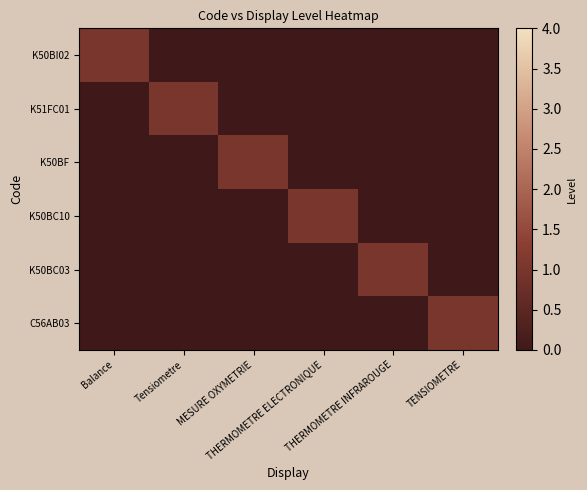

Reading right to left, list all the values displayed in this chart.

K50BI02: TENSIOMETRE=0	THERMOMETRE INFRAROUGE=0	THERMOMETRE ELECTRONIQUE=0	MESURE OXYMETRIE=0	Tensiometre=0	Balance=1
K51FC01: TENSIOMETRE=0	THERMOMETRE INFRAROUGE=0	THERMOMETRE ELECTRONIQUE=0	MESURE OXYMETRIE=0	Tensiometre=1	Balance=0
K50BF: TENSIOMETRE=0	THERMOMETRE INFRAROUGE=0	THERMOMETRE ELECTRONIQUE=0	MESURE OXYMETRIE=1	Tensiometre=0	Balance=0
K50BC10: TENSIOMETRE=0	THERMOMETRE INFRAROUGE=0	THERMOMETRE ELECTRONIQUE=1	MESURE OXYMETRIE=0	Tensiometre=0	Balance=0
K50BC03: TENSIOMETRE=0	THERMOMETRE INFRAROUGE=1	THERMOMETRE ELECTRONIQUE=0	MESURE OXYMETRIE=0	Tensiometre=0	Balance=0
C56AB03: TENSIOMETRE=1	THERMOMETRE INFRAROUGE=0	THERMOMETRE ELECTRONIQUE=0	MESURE OXYMETRIE=0	Tensiometre=0	Balance=0